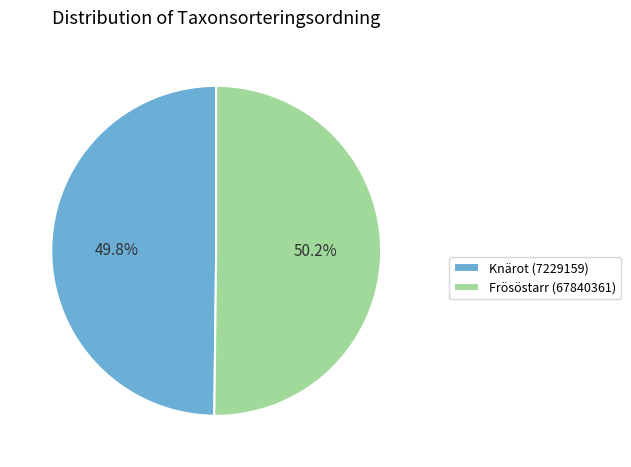

Is there any slice that represents more than half of the pie?

Yes